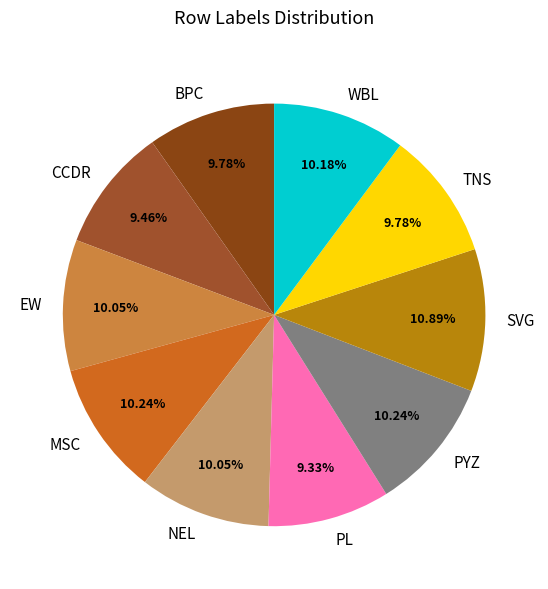

To the nearest percent, what portion does BPC represent?

10%